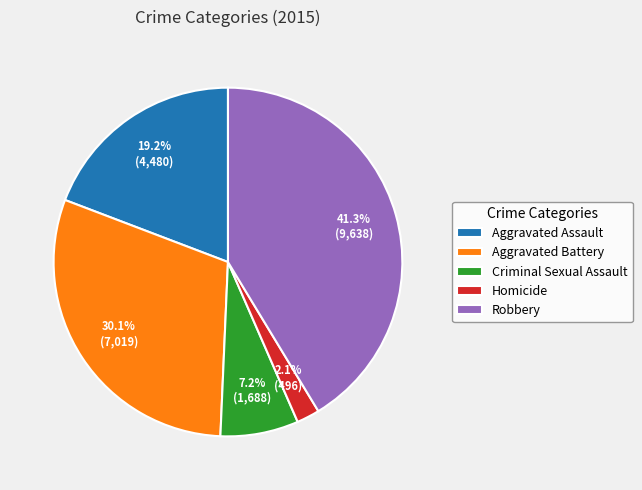

To the nearest percent, what is the difference between the Robbery and Aggravated Battery slice percentages?

11%